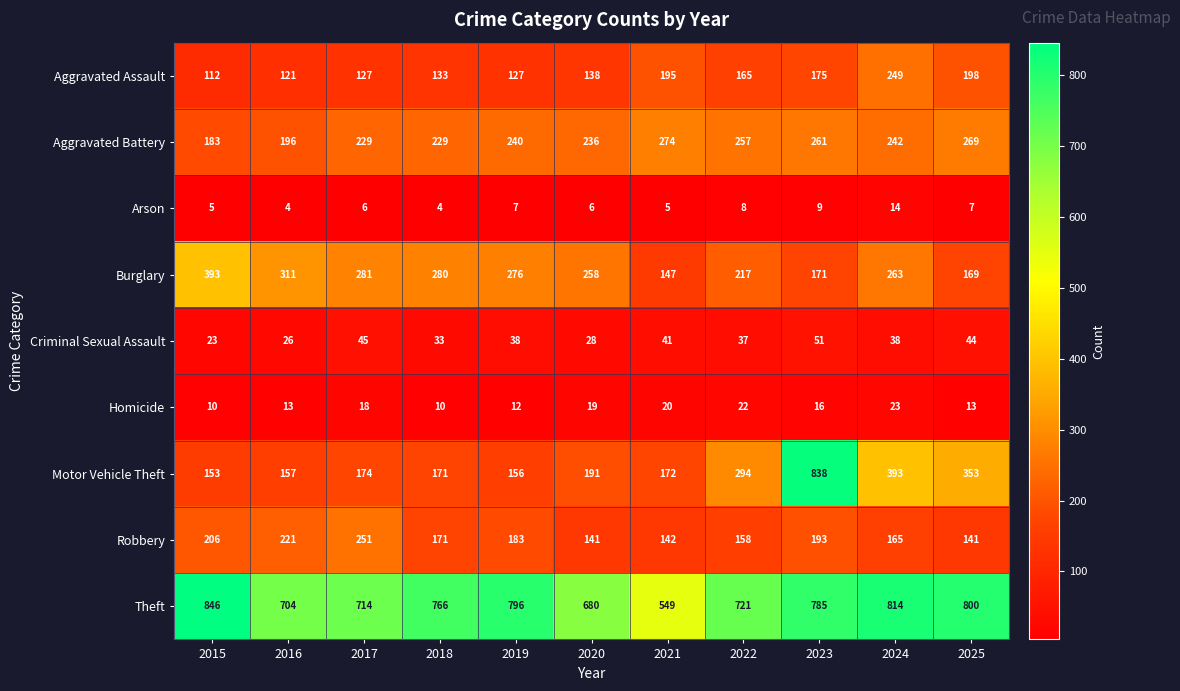

Where is Burglary nearest to the value 270?

2019